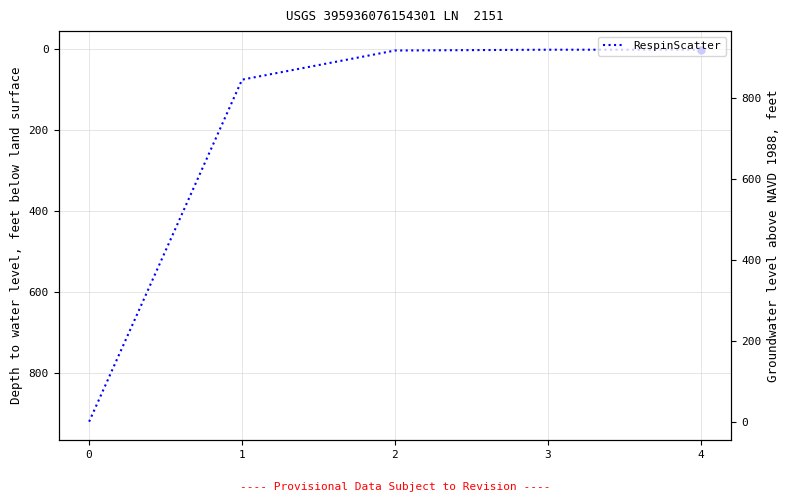

What is the approximate value at 3?

1